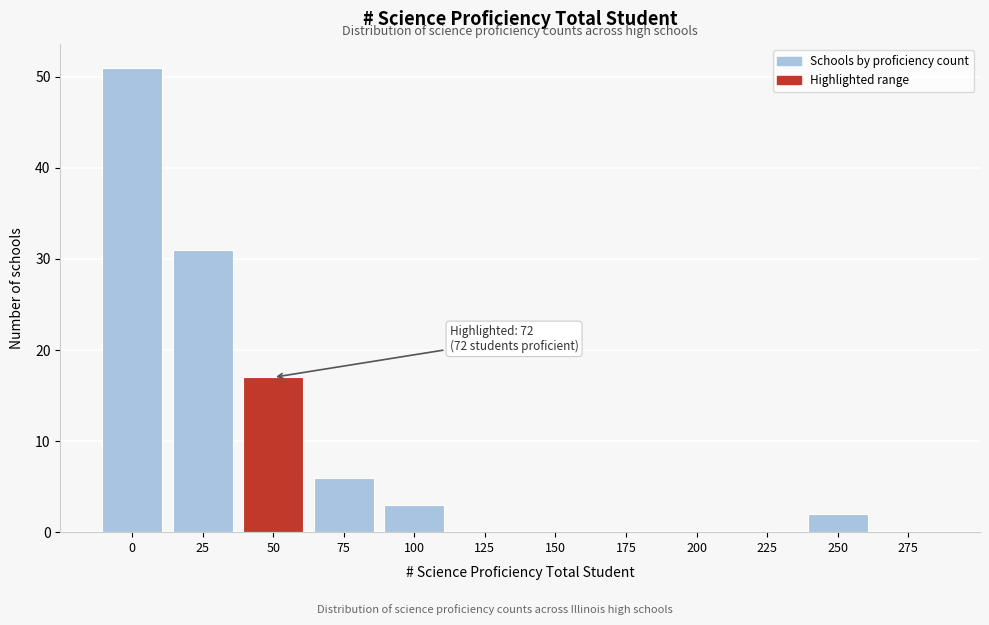

Reading right to left, list all the values displayed in this chart.

275=0	250=2	225=0	200=0	175=0	150=0	125=0	100=3	75=6	50=17	25=31	0=51